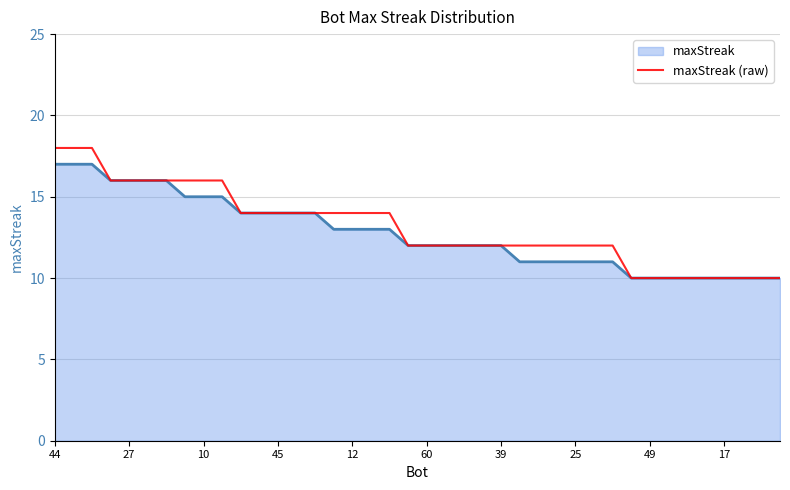

List the series in order of their peak value, lowest first.

maxStreak, maxStreak (raw)